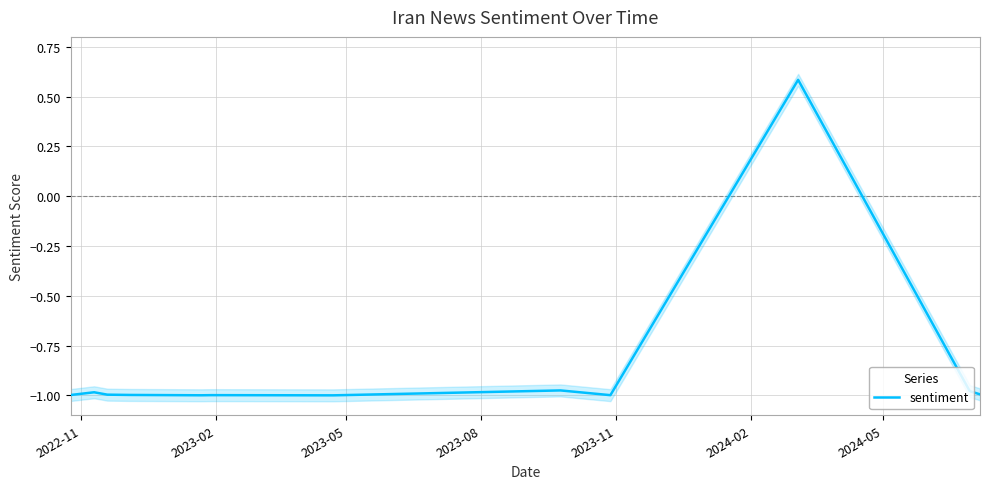

True or false: the data shows -1.0 at 2023-08.

True